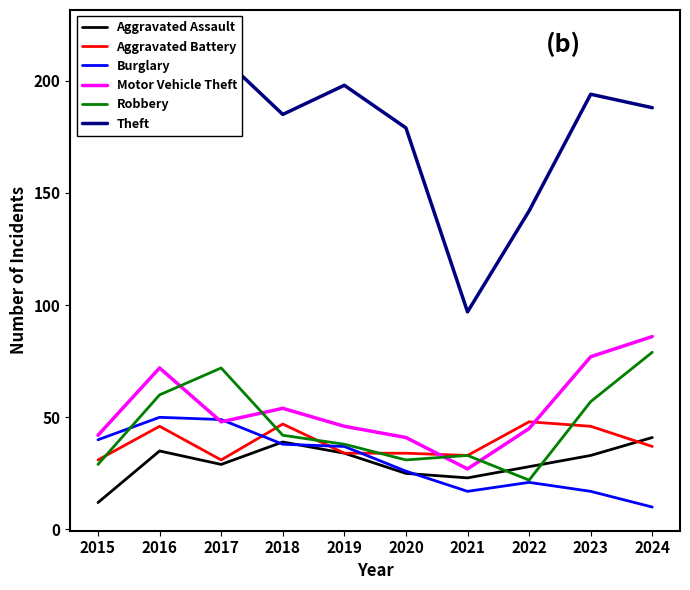

How many values in the Robbery series are below 42?

5